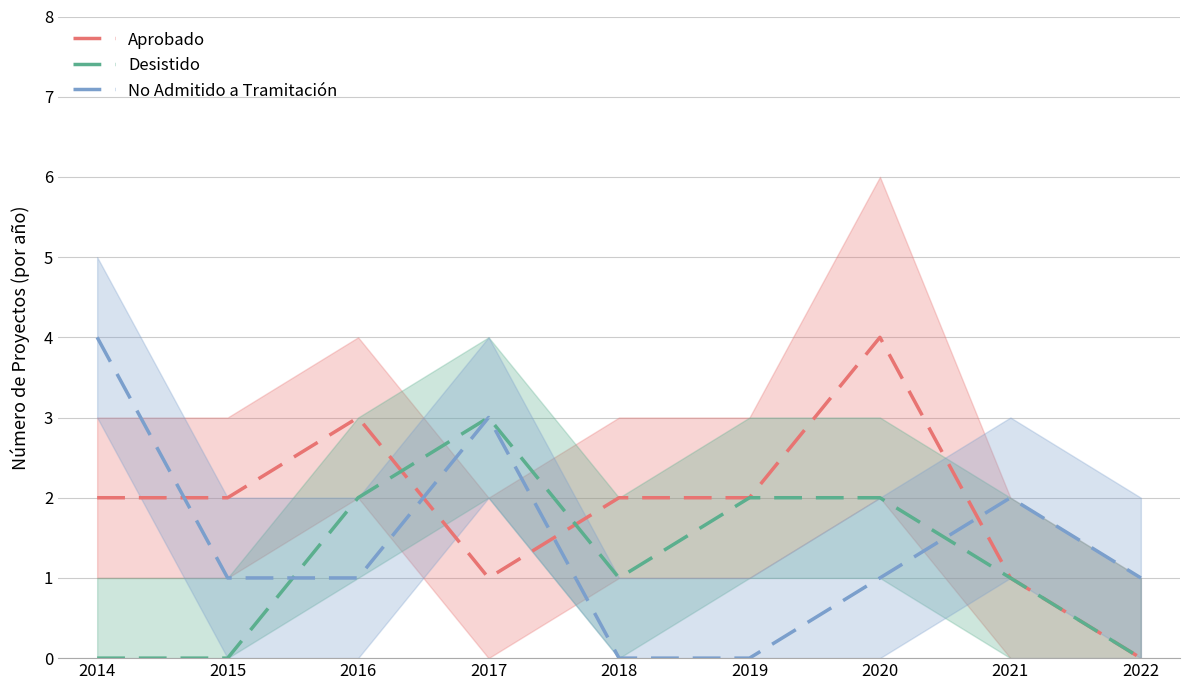

At which label does Desistido first exceed 1?

2016